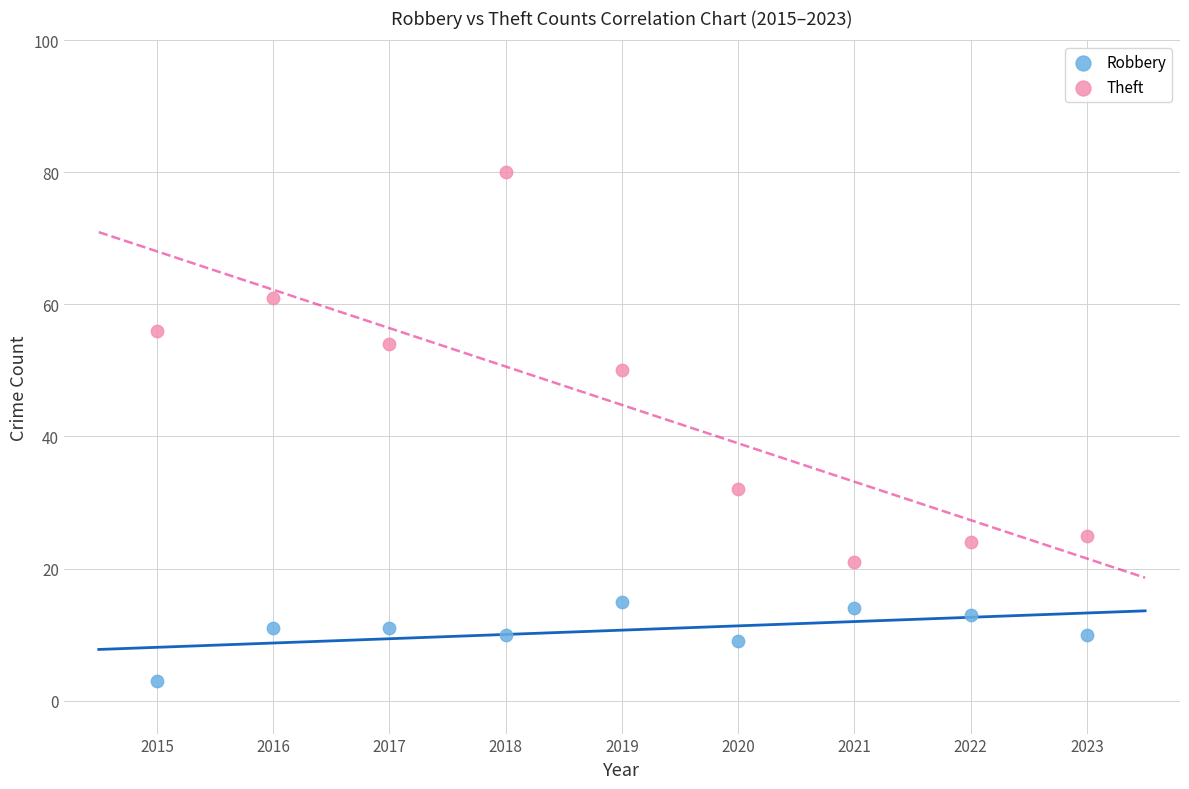

What are all the series names shown in the legend?

Robbery, Theft